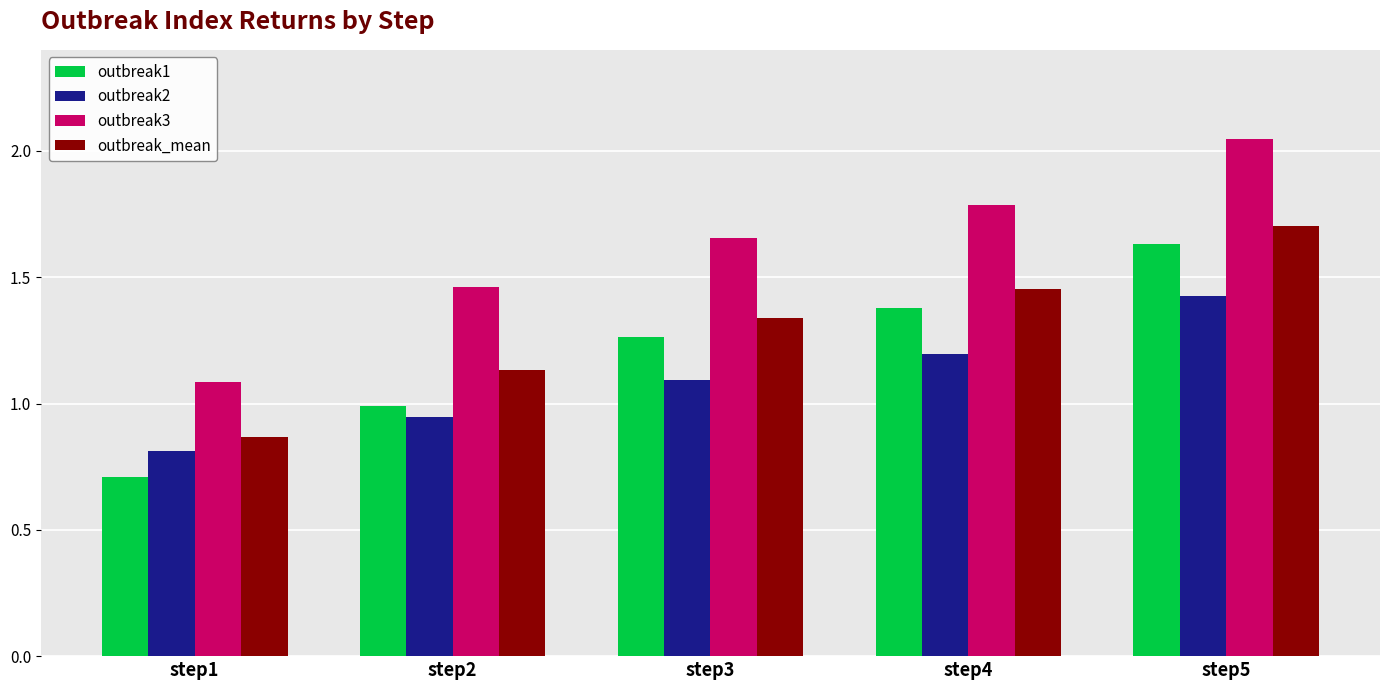

True or false: outbreak3 has a value of 2.9 at step4.

False